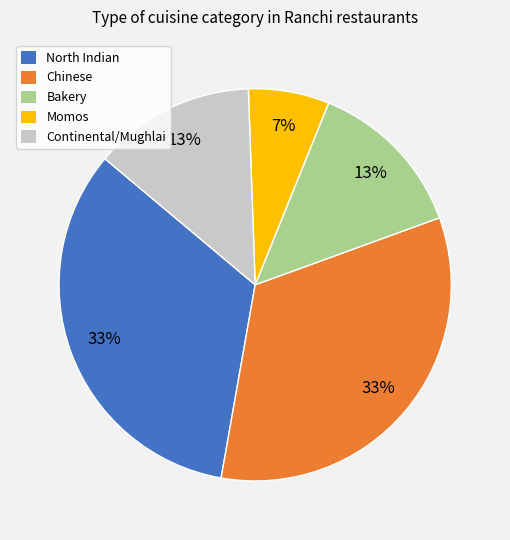

To the nearest percent, what is the average slice percentage?

20%